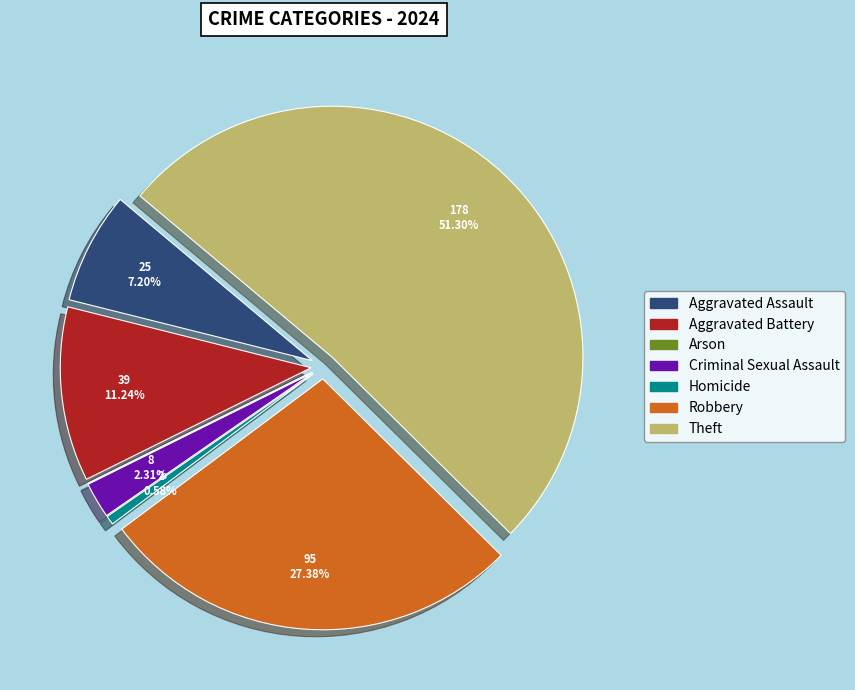

How much of the chart is everything except Arson?

100.0%